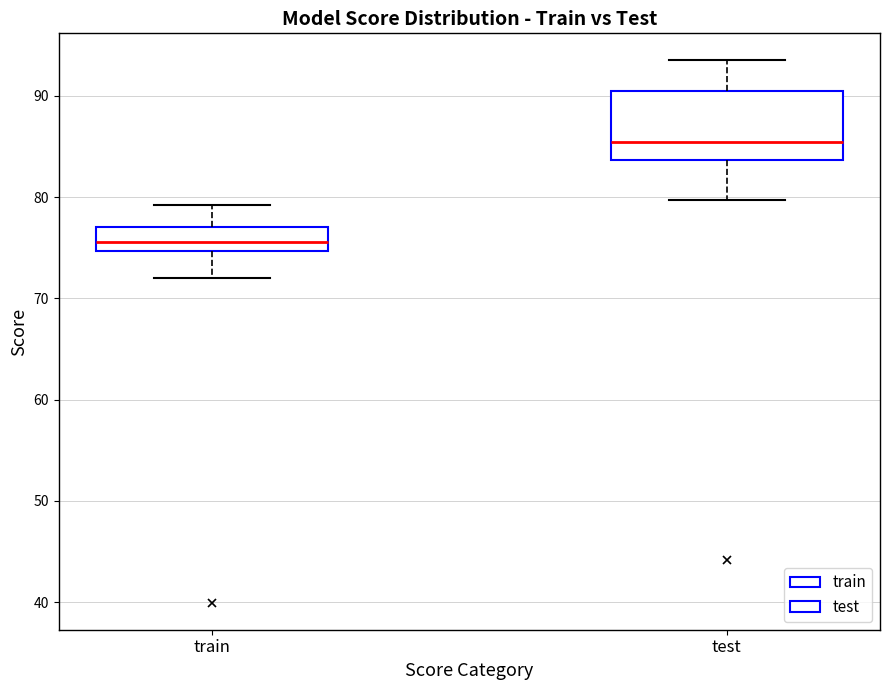

Reading left to right, read every box against the y-axis: the position of its median line, the range the box covers, and the ends of its whiskers. The values are not printed on the chart, so give them approximately, as read against the axis.

train: median 76, box 75 to 77, whiskers 72 to 79
test: median 85, box 84 to 91, whiskers 80 to 93